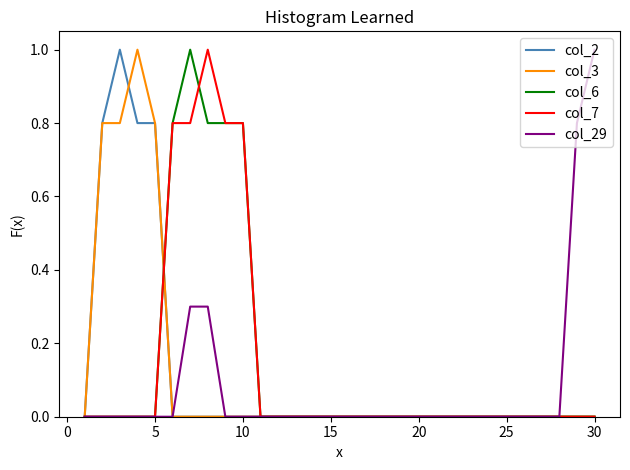

What is the average value of the col_29 series?

0.1